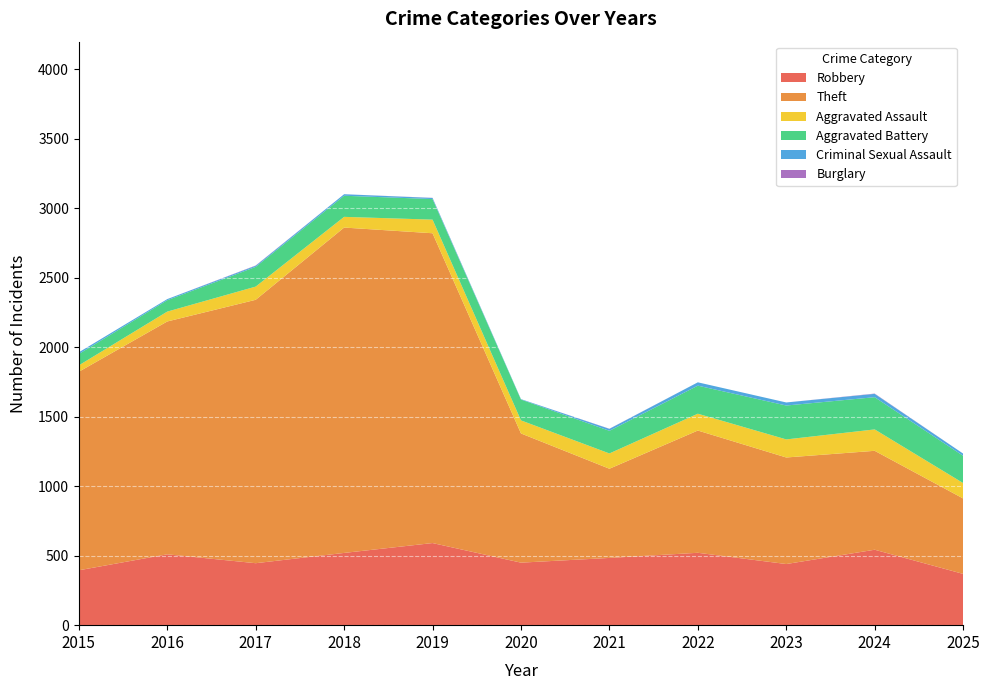

Reading left to right, extract all data points from this chart.

Robbery: 395	510	446	520	591	450	484	521	440	543	369
Theft: 1429	1676	1896	2342	2230	930	642	880	767	712	543
Aggravated Assault: 46	71	95	77	98	94	110	121	130	154	111
Aggravated Battery: 82	82	142	152	148	150	163	202	244	232	196
Criminal Sexual Assault: 12	8	8	11	8	3	14	24	22	24	16
Burglary: 0	0	2	0	1	0	1	0	0	2	0